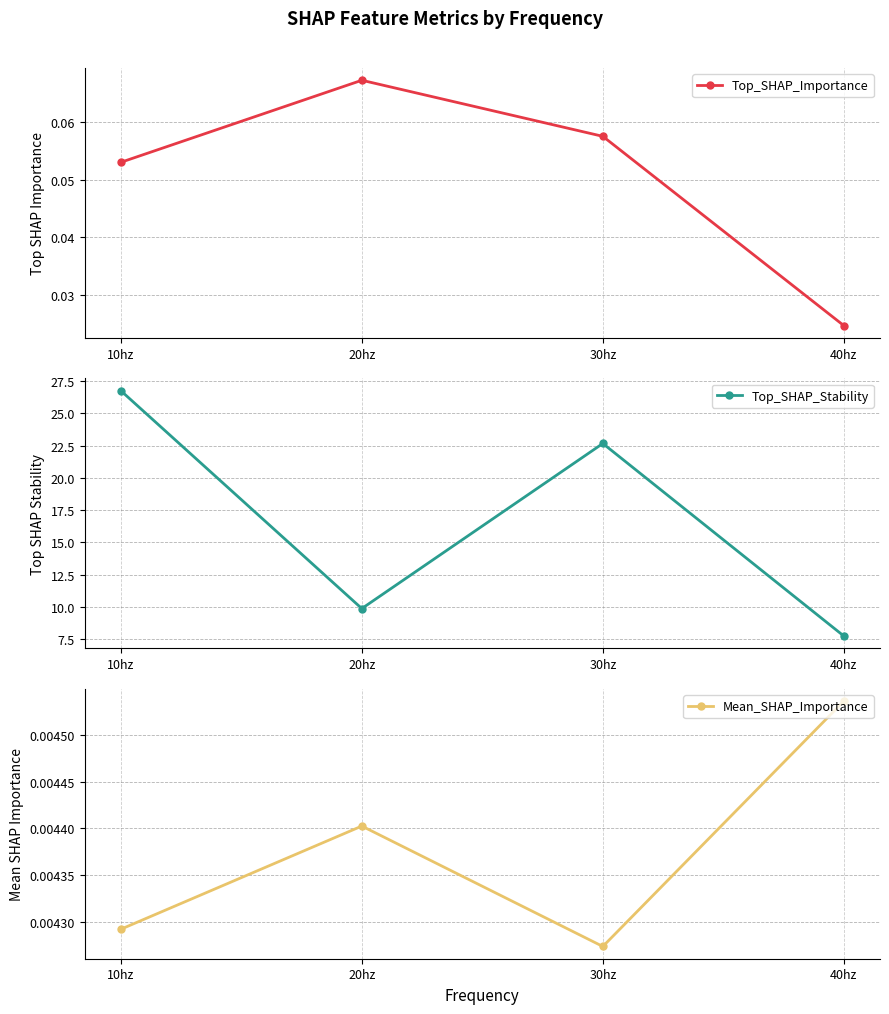

True or false: Mean_SHAP_Importance and Top_SHAP_Stability cross at least once.

False